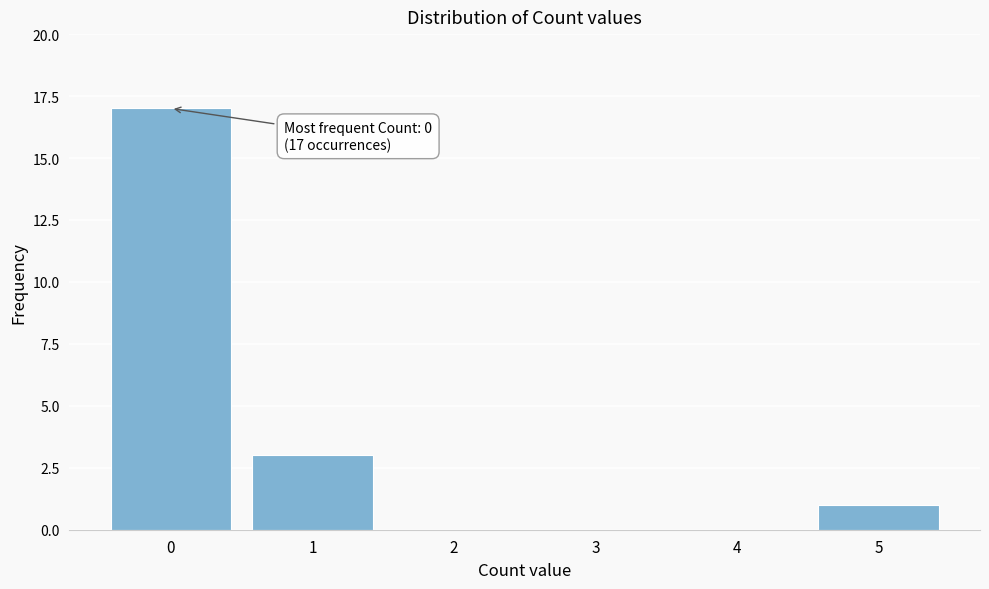

Reading left to right, extract all data points from this chart.

0=17	1=3	2=0	3=0	4=0	5=1